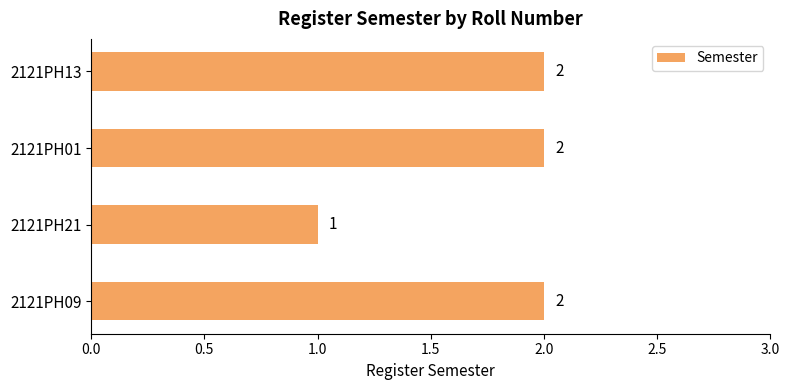

Reading top to bottom, extract all data points from this chart.

2	2	1	2